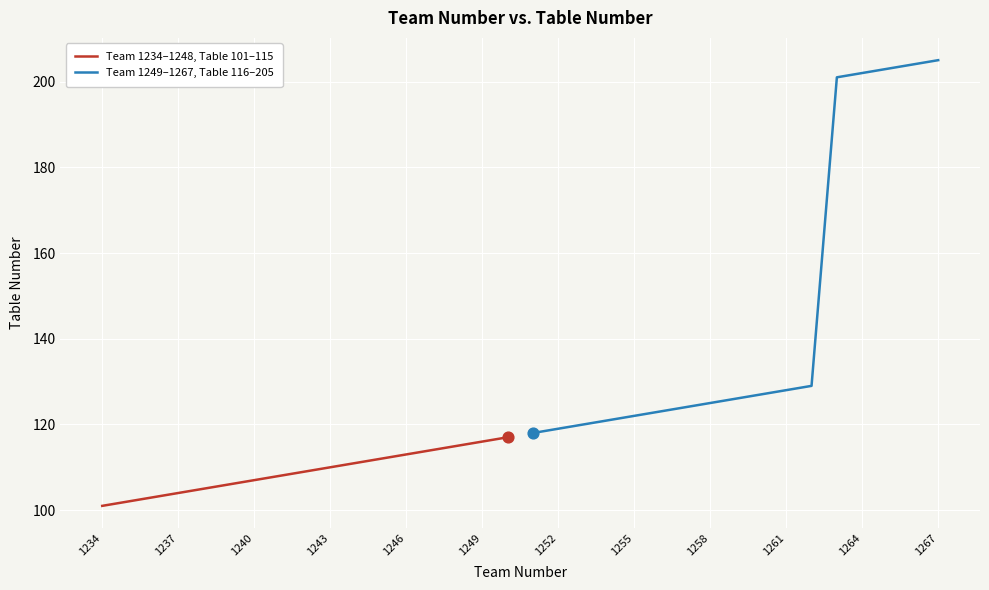

The value of Team 1234–1248, Table 101–115 at 1246 is 37. True or false?

False